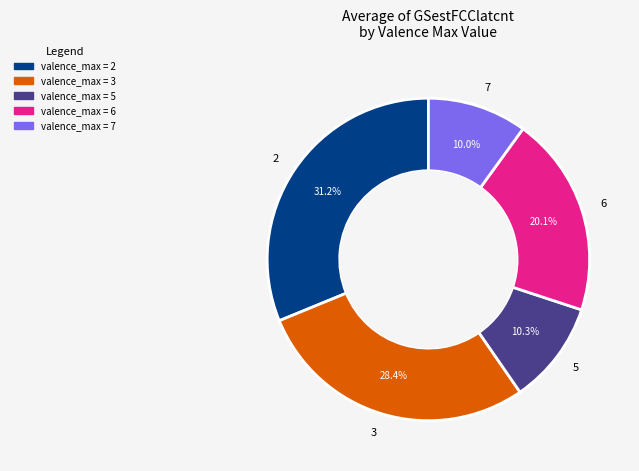

Count the number of slices in the pie.

5